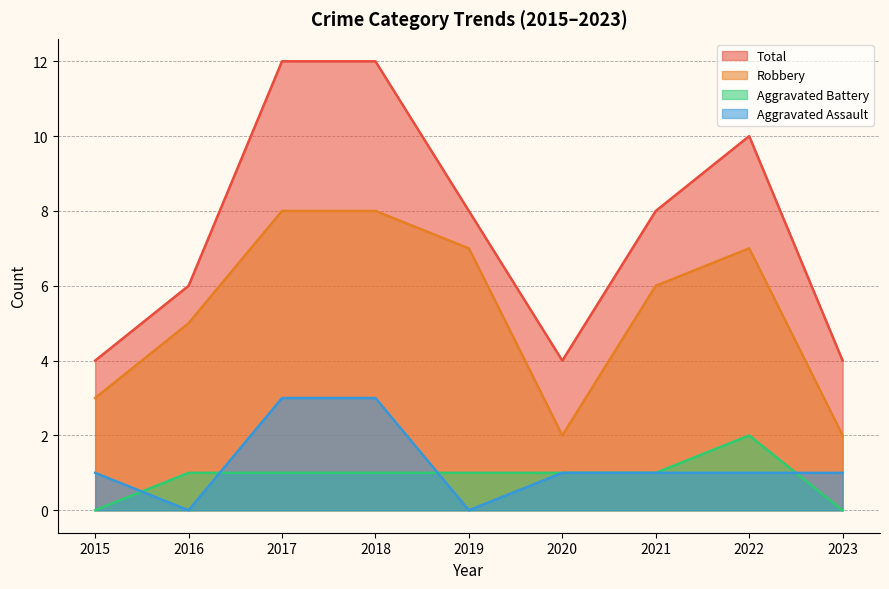

Reading right to left, extract all data points from this chart.

Aggravated Assault: 1	1	1	1	0	3	3	0	1
Aggravated Battery: 0	2	1	1	1	1	1	1	0
Robbery: 2	7	6	2	7	8	8	5	3
Total: 4	10	8	4	8	12	12	6	4